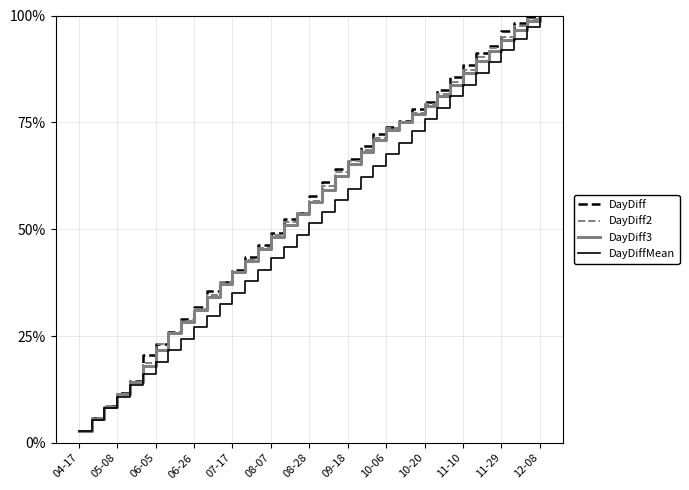

What is the lowest value of the DayDiffMean series?

2.7